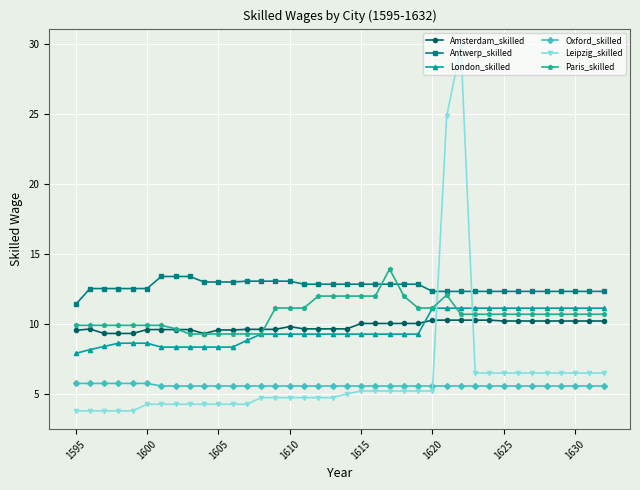

Which series has the largest total across all categories?

Antwerp_skilled